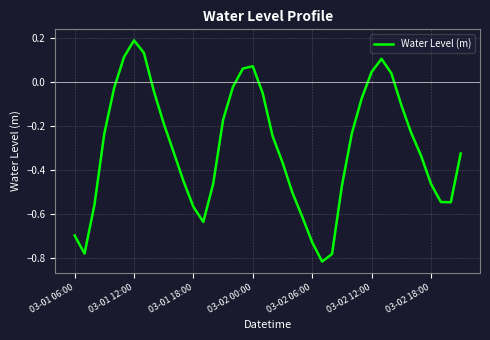

What is the difference between the maximum and minimum values?

1.0